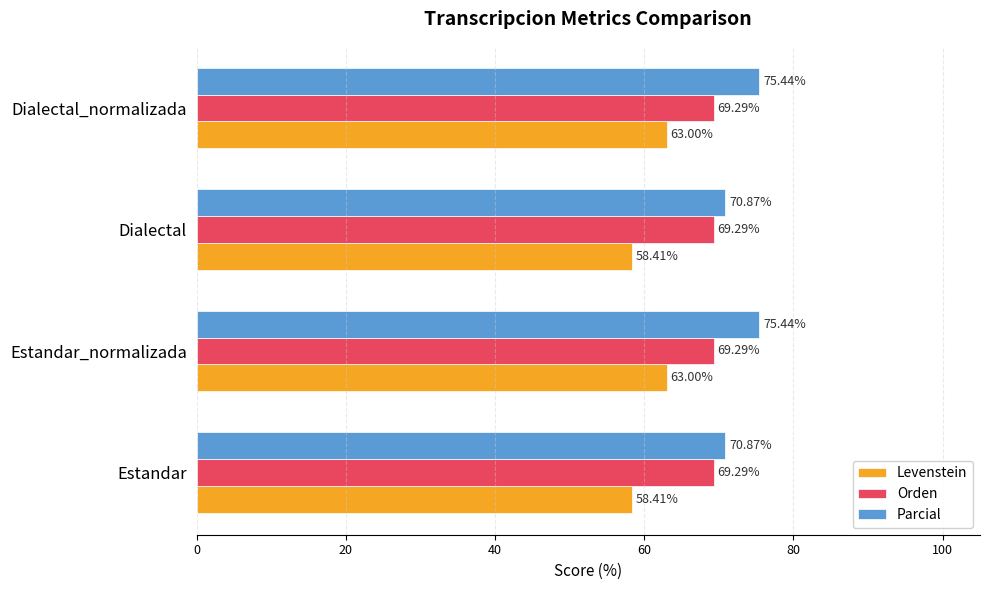

What is the sum of all Parcial values?

292.6